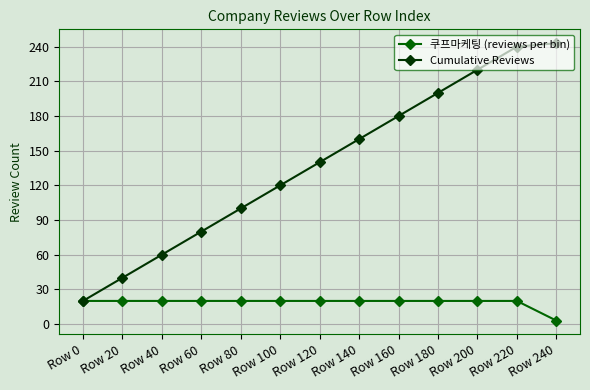

What is the sum of the 쿠프마케팅 (reviews per bin) values at Row 60 and Row 220?

40